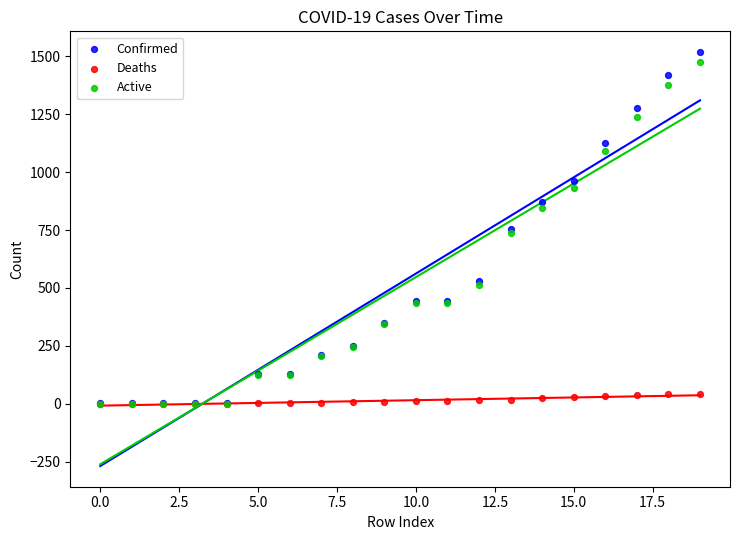

What are all the series names shown in the legend?

Confirmed, Deaths, Active